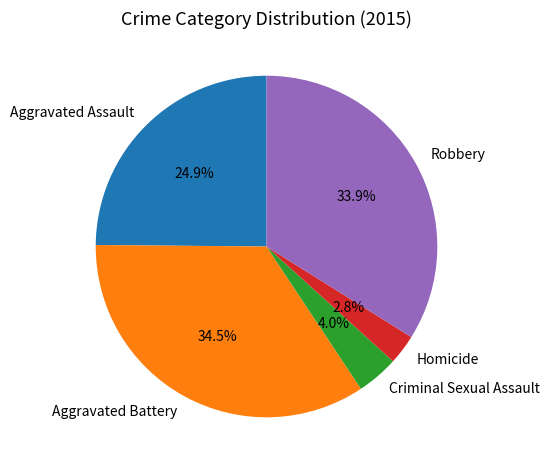

Between Aggravated Battery and Homicide, which is larger?

Aggravated Battery